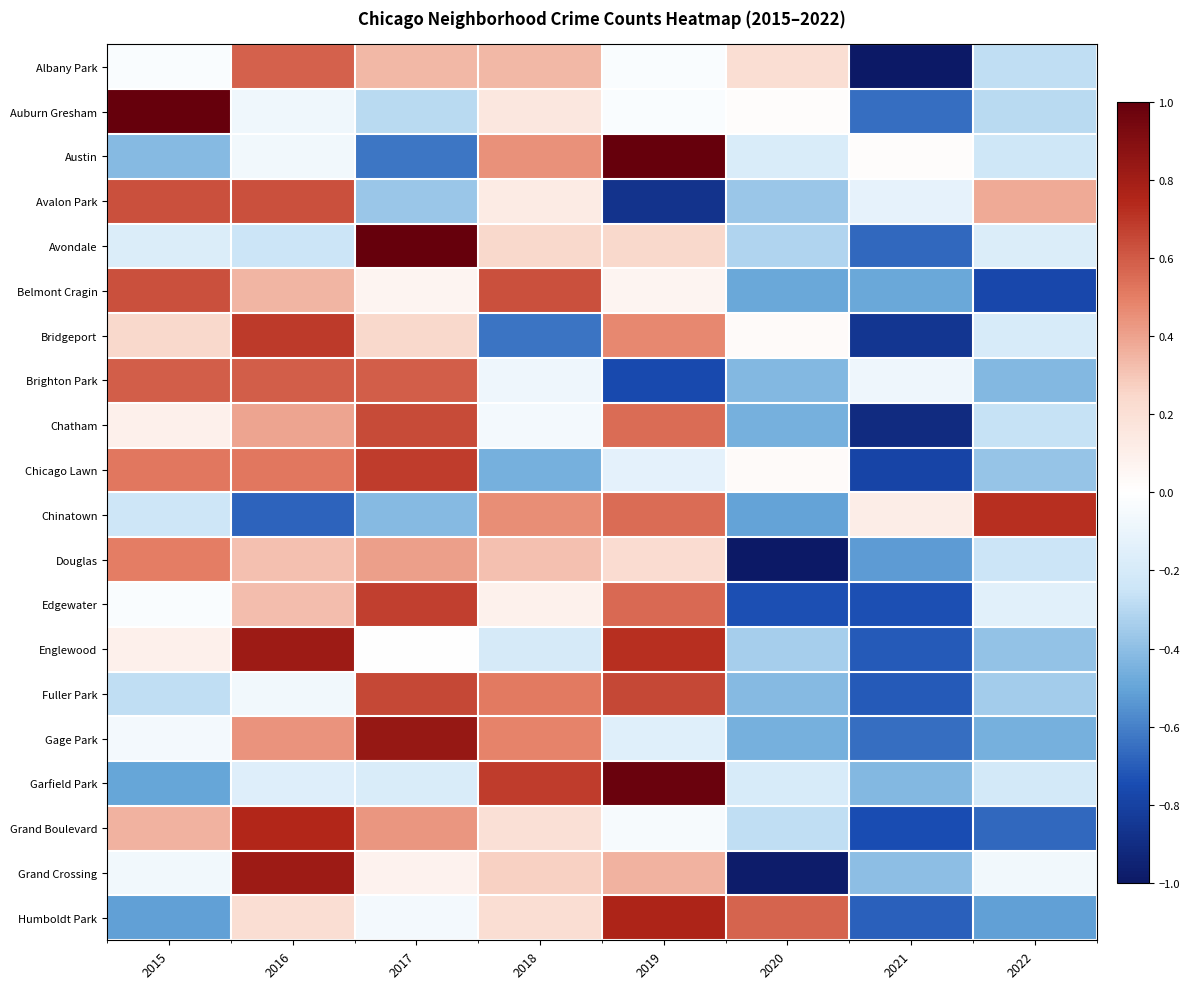

At 2022, list the series in order from smallest to largest.

Belmont Cragin, Grand Boulevard, Humboldt Park, Gage Park, Brighton Park, Englewood, Chicago Lawn, Fuller Park, Auburn Gresham, Albany Park, Chatham, Douglas, Austin, Garfield Park, Bridgeport, Avondale, Edgewater, Grand Crossing, Avalon Park, Chinatown